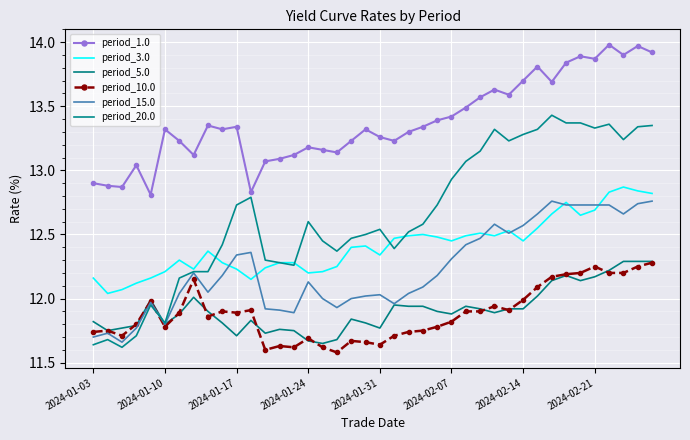

True or false: period_1.0 and period_3.0 cross at least once.

False